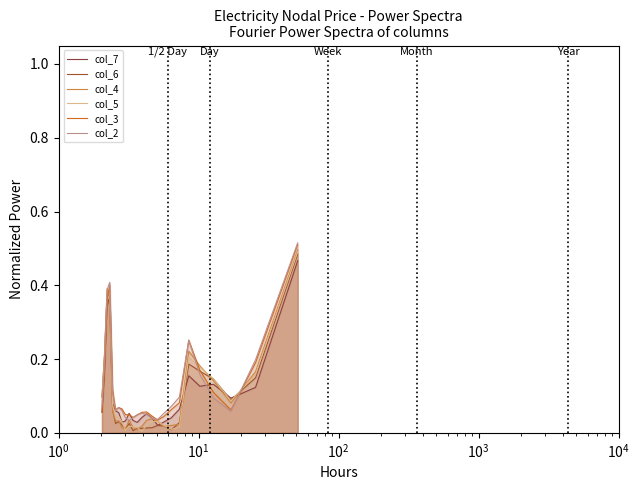

At how many categories does at least one series exceed 0?

25